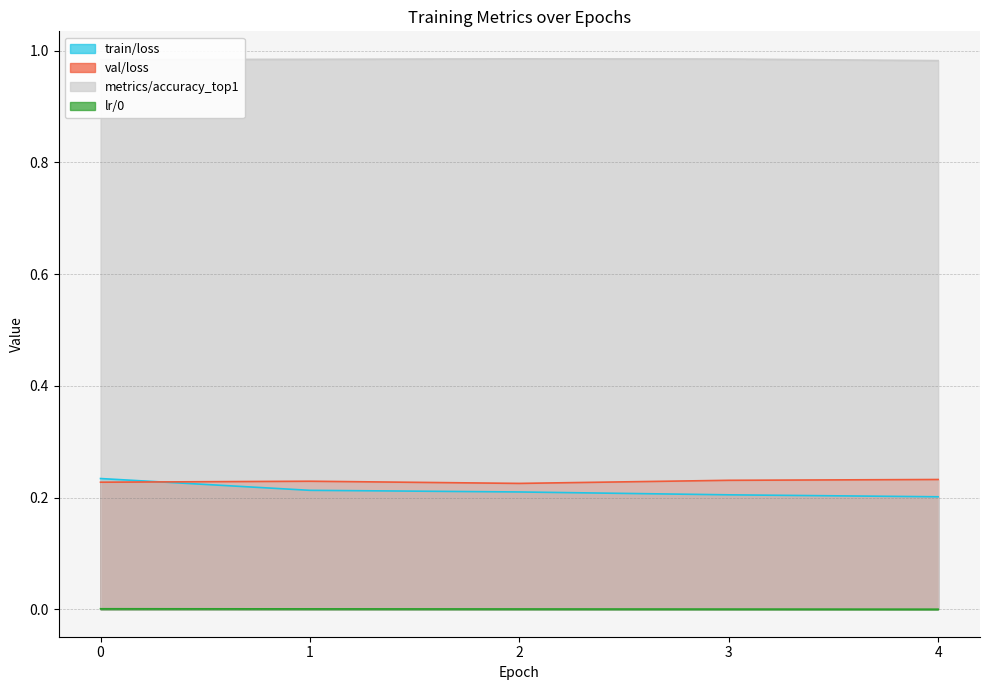

What is the average value of the val/loss series?

0.2